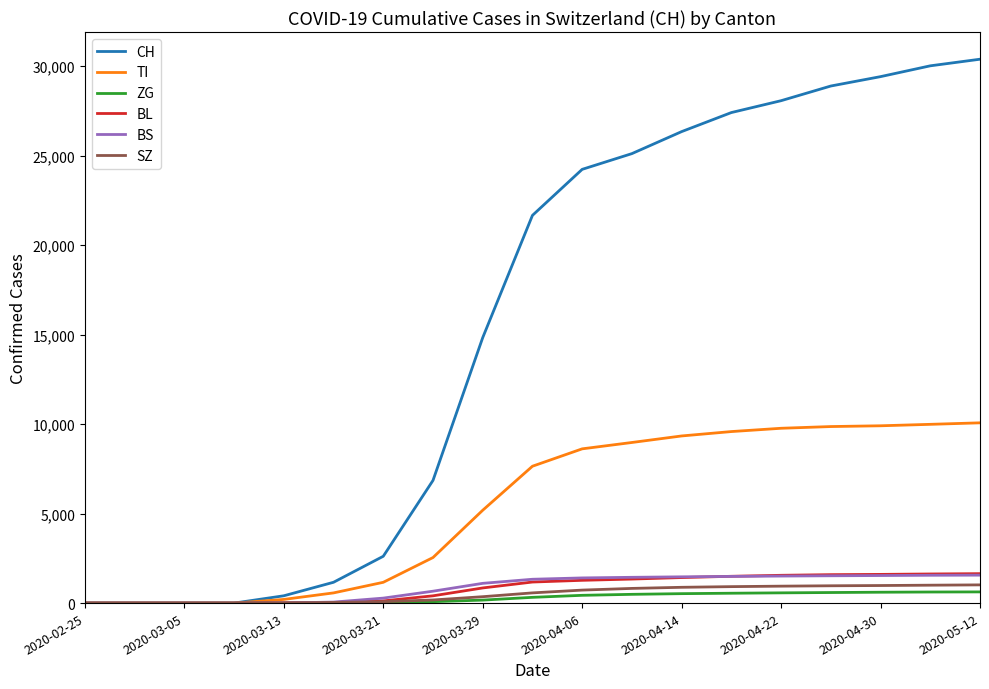

Is this an area chart (filled region under the line)?

No